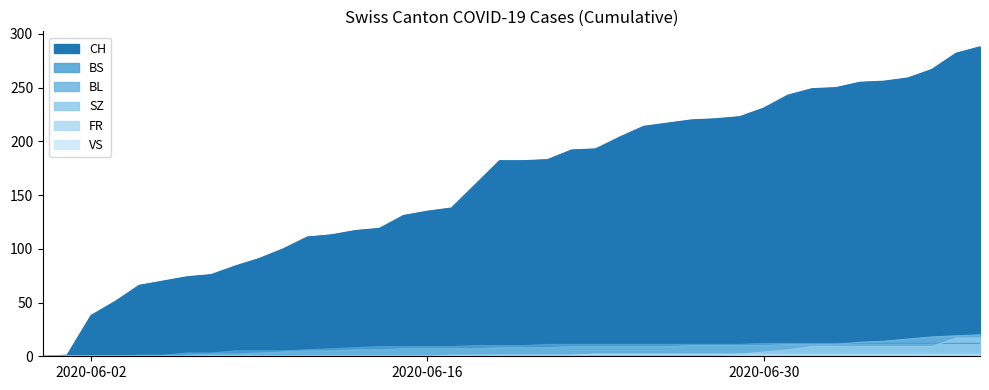

True or false: BL has more than 2 interior local peaks.

False